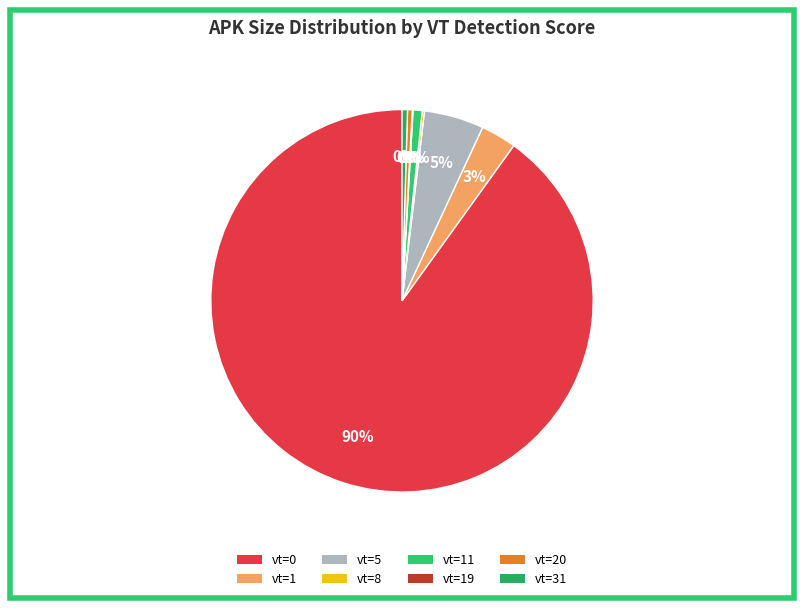

Count the number of slices in the pie.

8